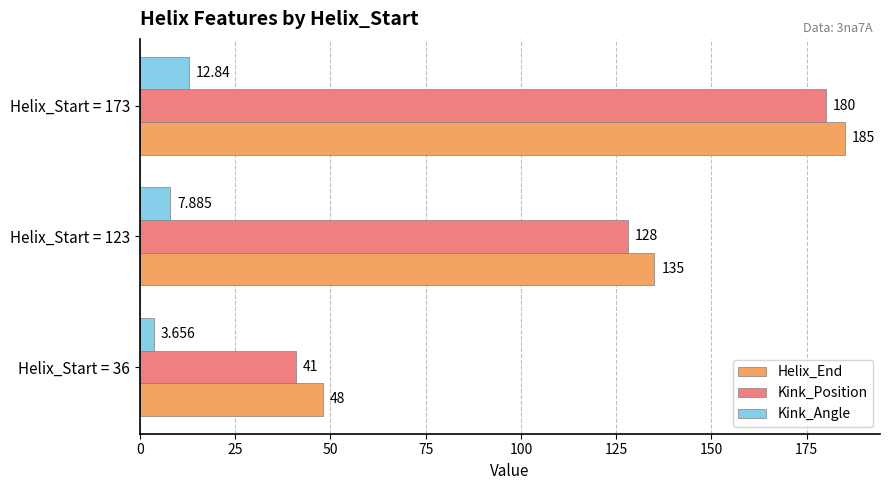

At Helix_Start = 36, list the series in order from largest to smallest.

Helix_End, Kink_Position, Kink_Angle